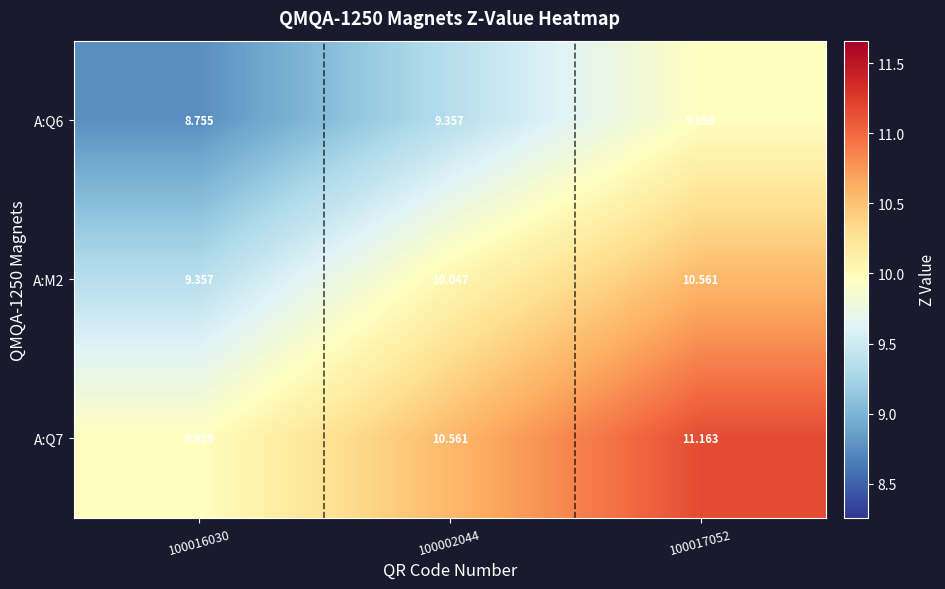

Is the value of A:Q7 at 100017052 greater than the value of A:M2 at 100017052?

Yes